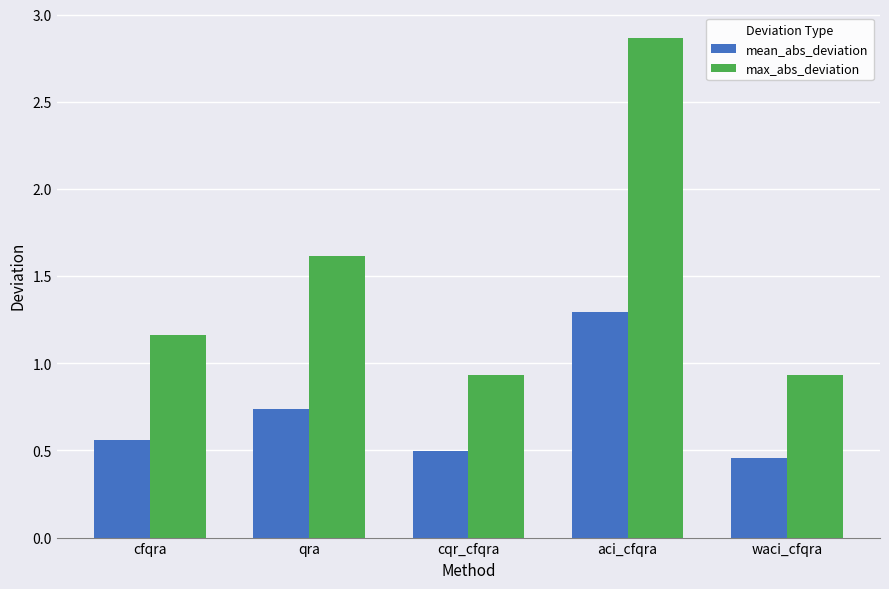

What is the difference between the second highest and minimum values in the mean_abs_deviation series?

0.3